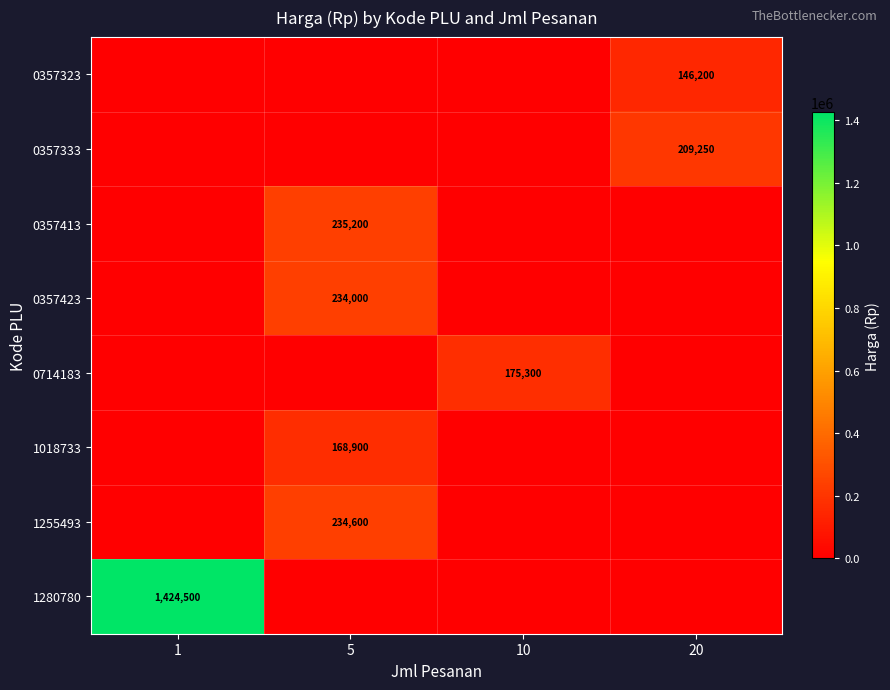

The value of 1280780 at 1 is 1424500. True or false?

True